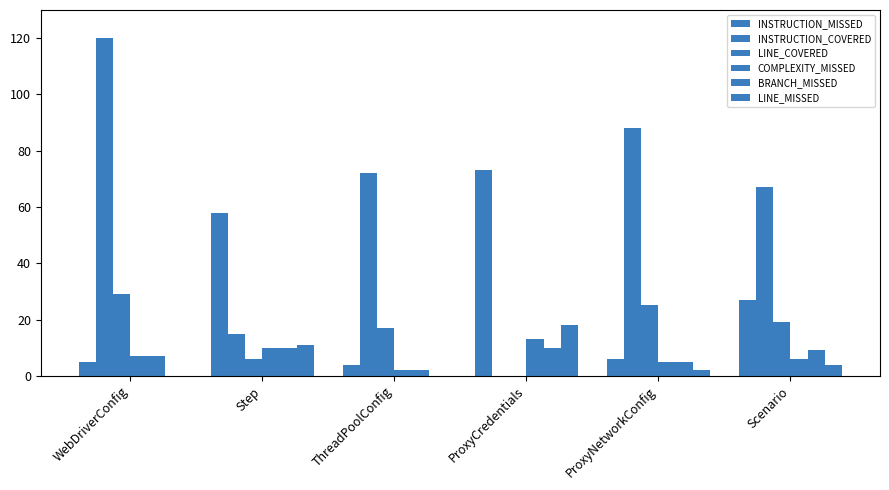

What is the maximum value shown in the chart?

120